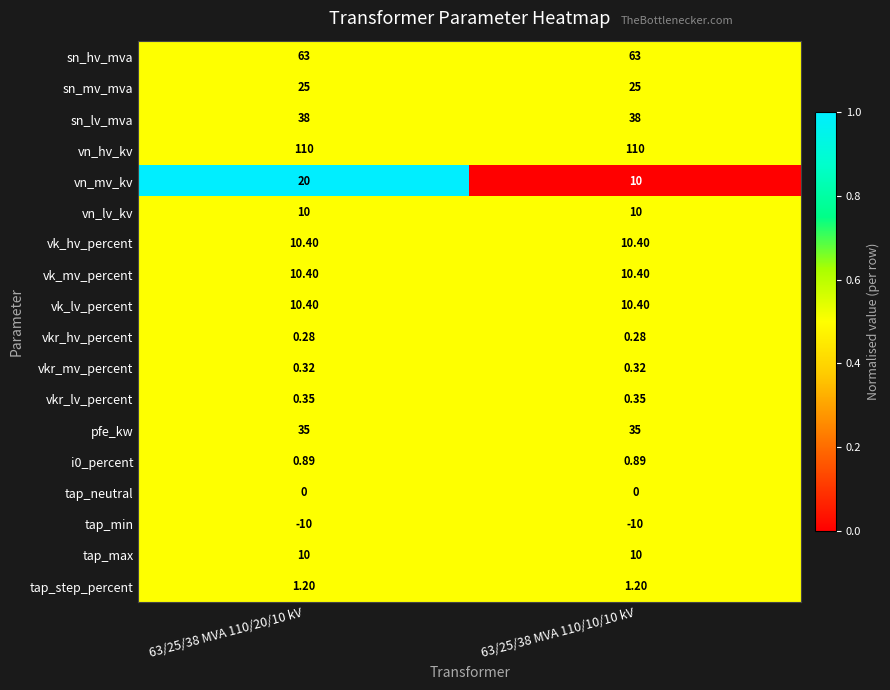

Is the value of tap_neutral at 63/25/38 MVA 110/10/10 kV greater than the value of sn_lv_mva at 63/25/38 MVA 110/20/10 kV?

No